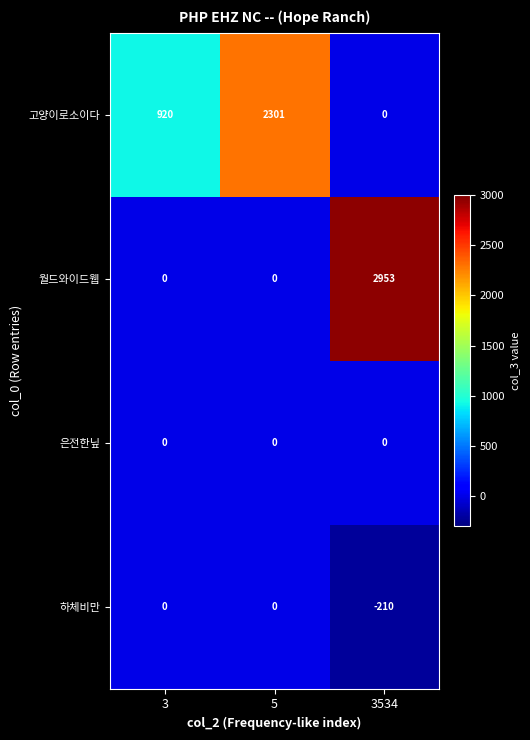

Which series has the widest spread of values?

월드와이드웹